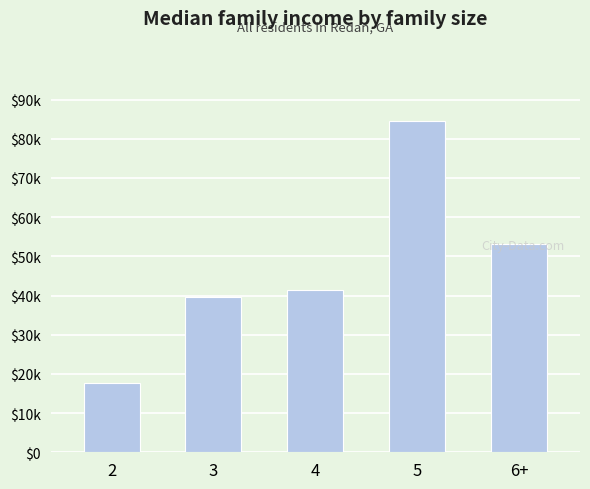

What is the label of the 1st bar from the right?

6+